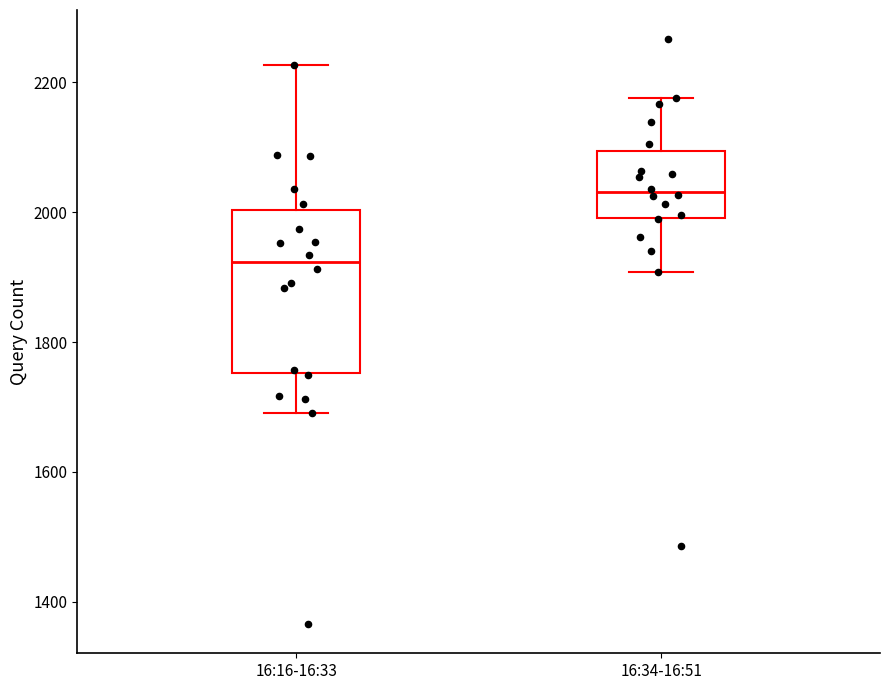

Reading left to right, transcribe this box plot: for each box, give where its median line is, the range the box spans, and where its two whiskers end, as read against the y-axis. The values are not printed on the chart, so give them approximately, as read against the axis.

16:16-16:33: median 1920, box 1760 to 2000, whiskers 1700 to 2220
16:34-16:51: median 2040, box 2000 to 2100, whiskers 1900 to 2180